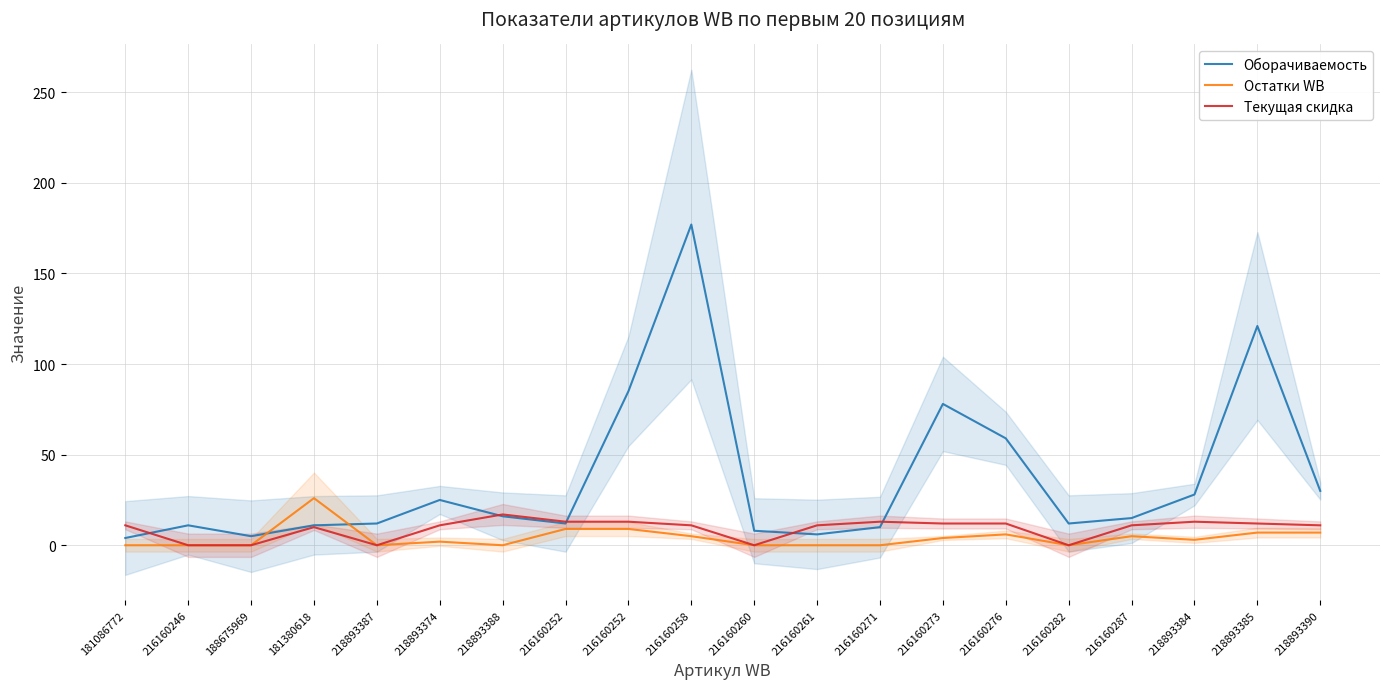

Does the chart display data point markers on the line(s)?

No